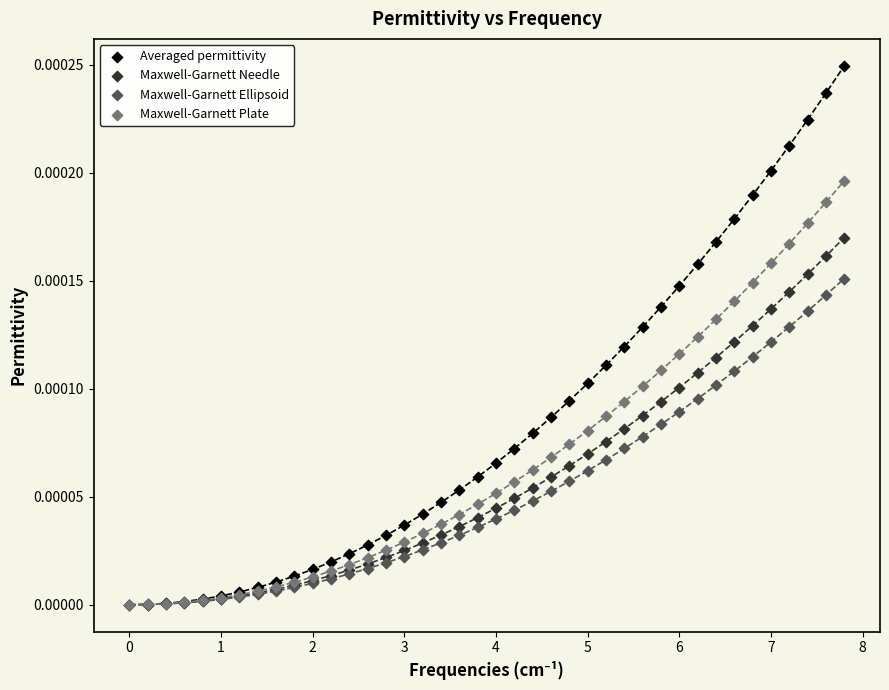

Which series reaches the maximum Y coordinate?

Averaged permittivity